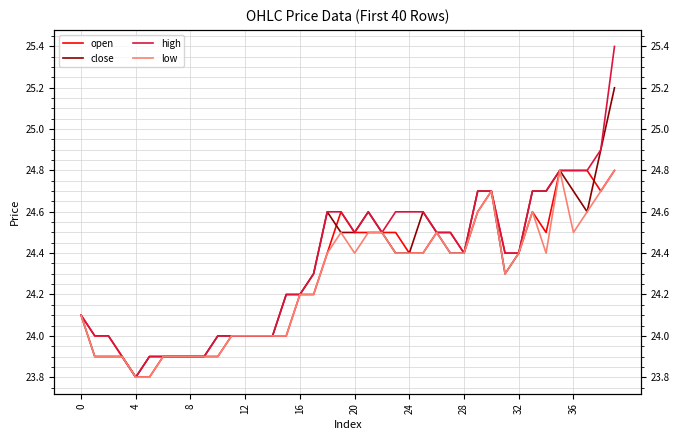

List the series in order of their peak value, highest first.

high, close, open, low